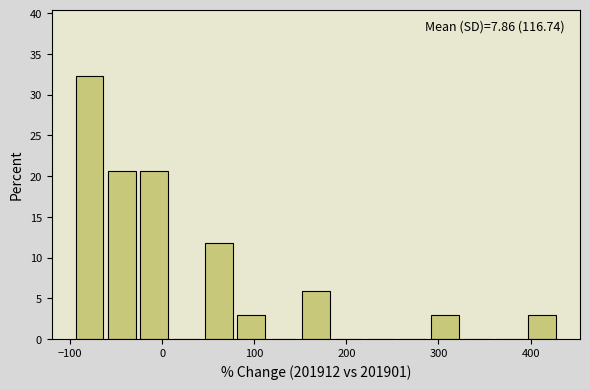

Read against the x-axis, roughly where is the centre of the tallest bar?

-80